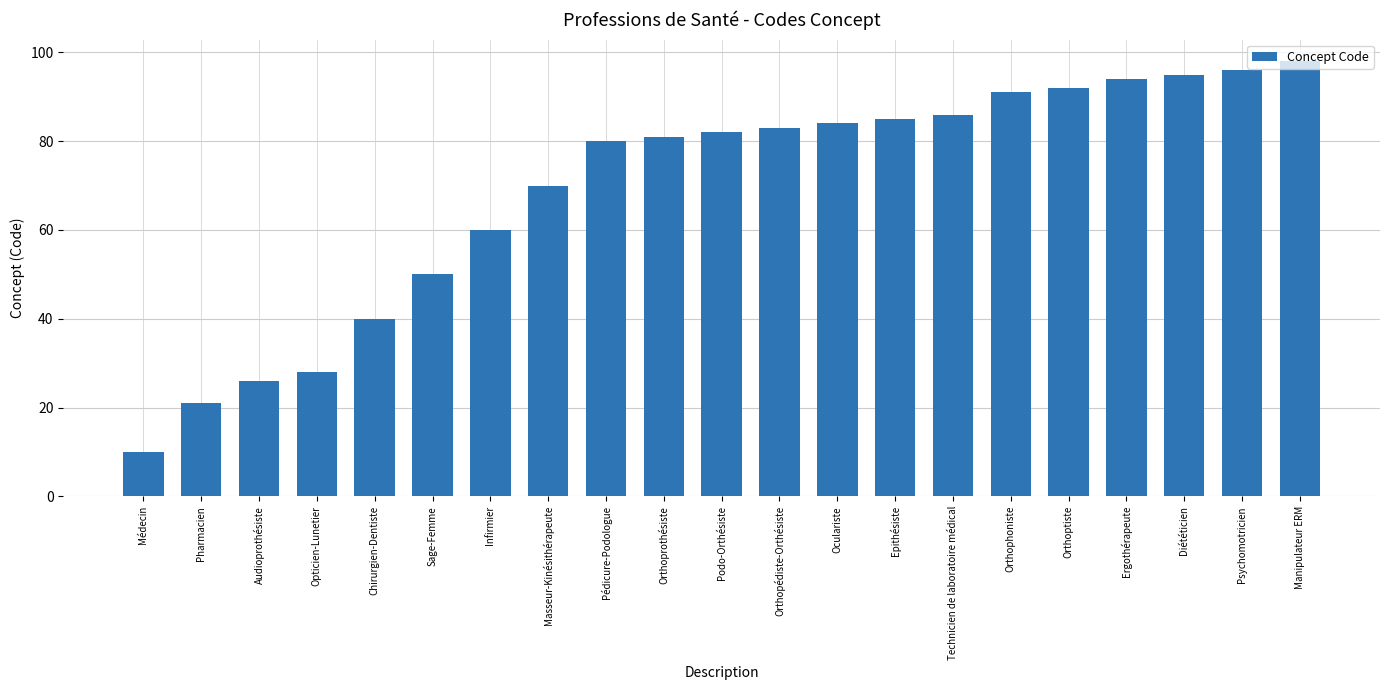

What is the average value?

69